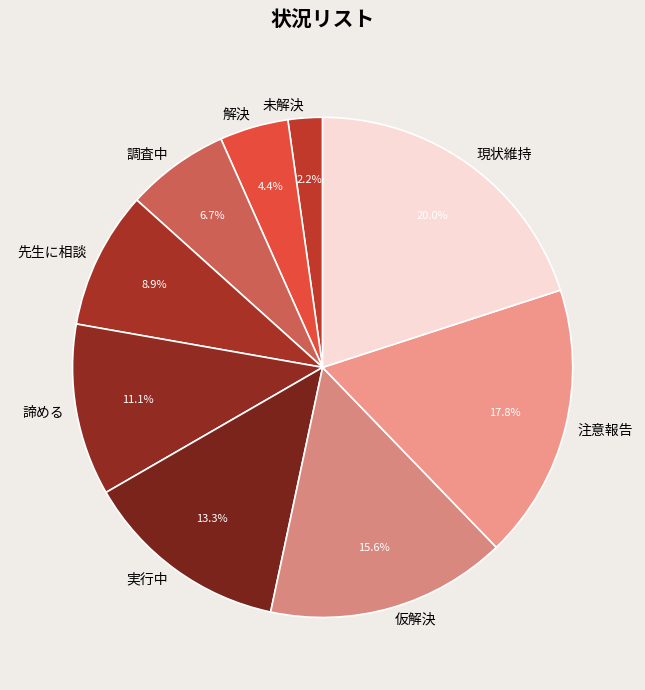

Which category has the smallest portion of the pie?

未解決